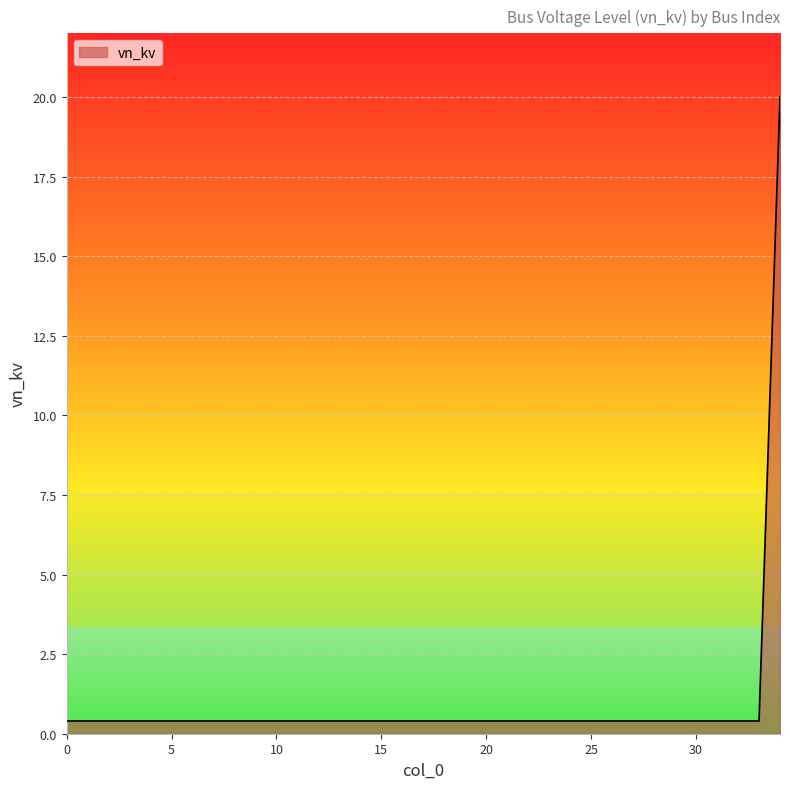

What is the greatest value displayed?

20.0